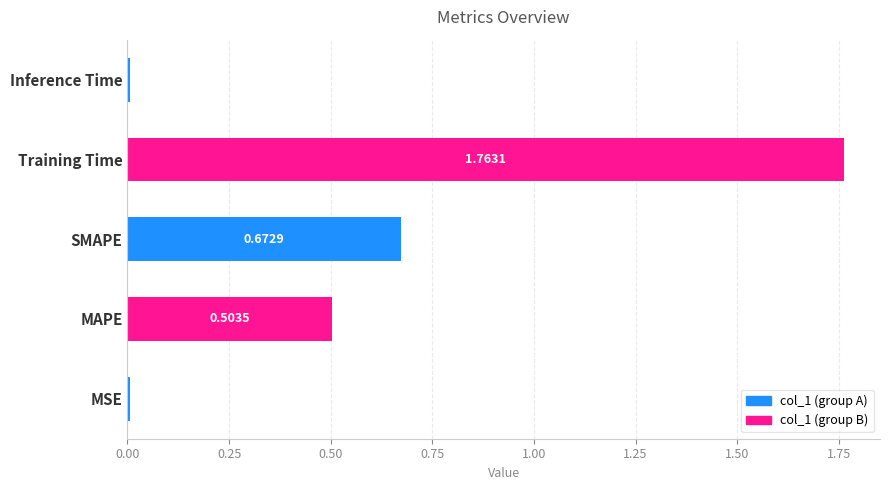

At which label is the value closest to 0?

Inference Time